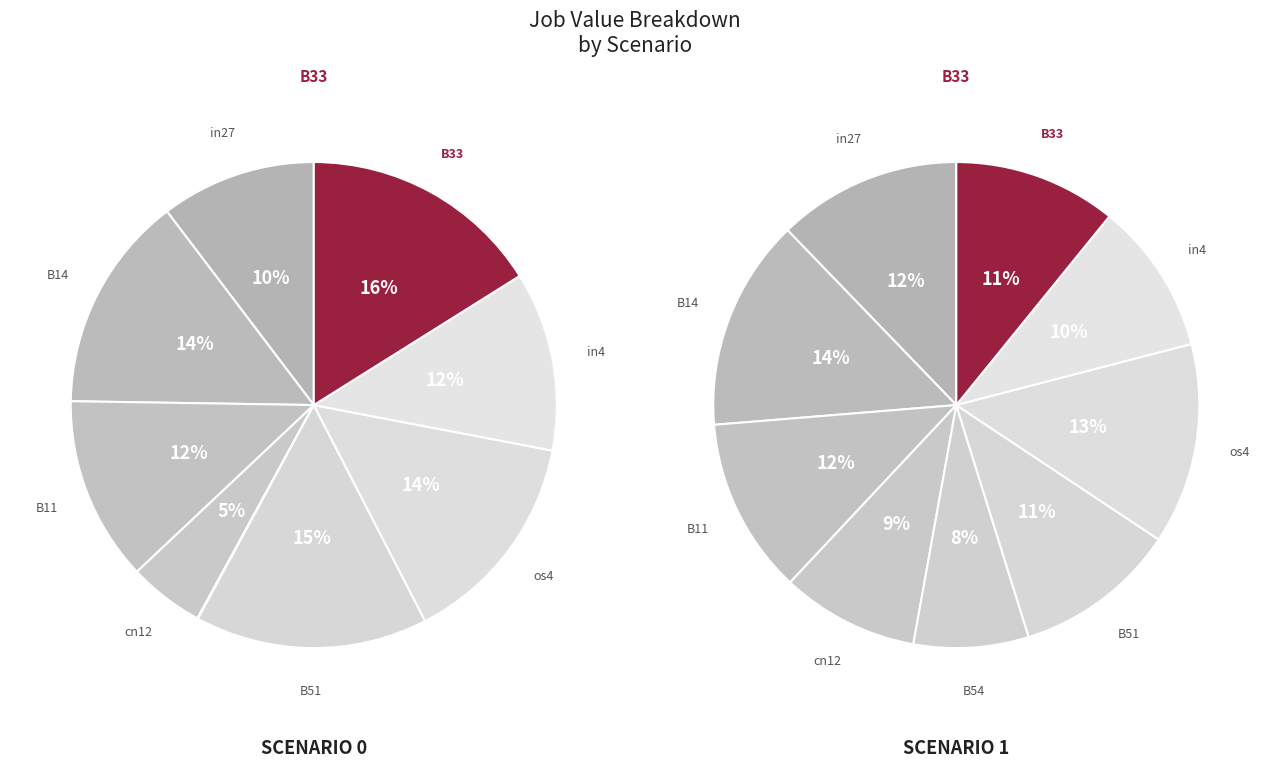

True or false: B11 accounts for 12% of the total.

True